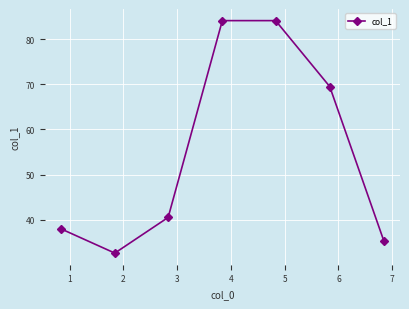

What is the difference between the maximum and minimum values?

51.5